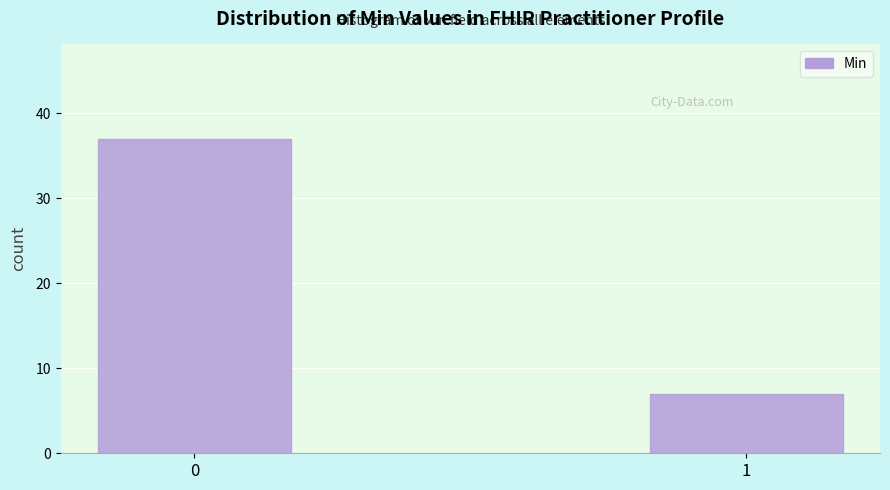

Reading left to right, list all the values displayed in this chart.

37	7